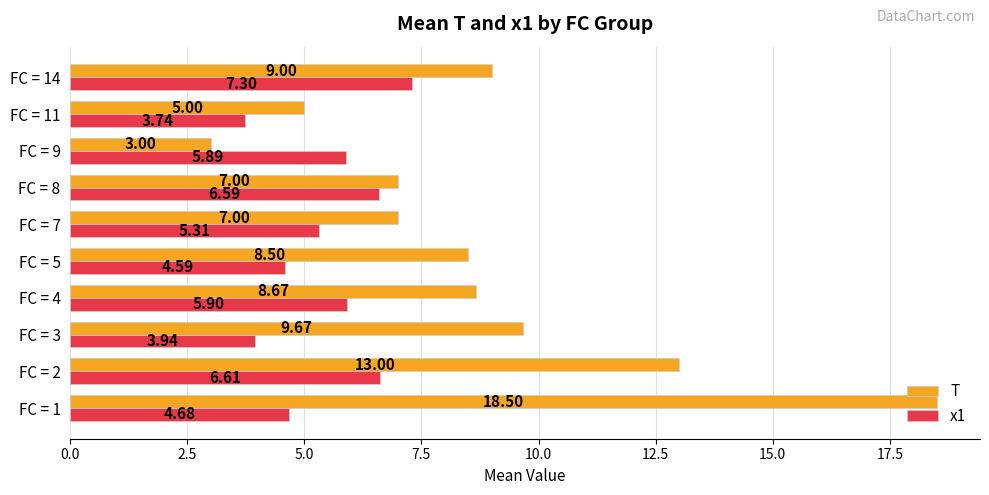

What is the highest value of the x1 series?

7.3